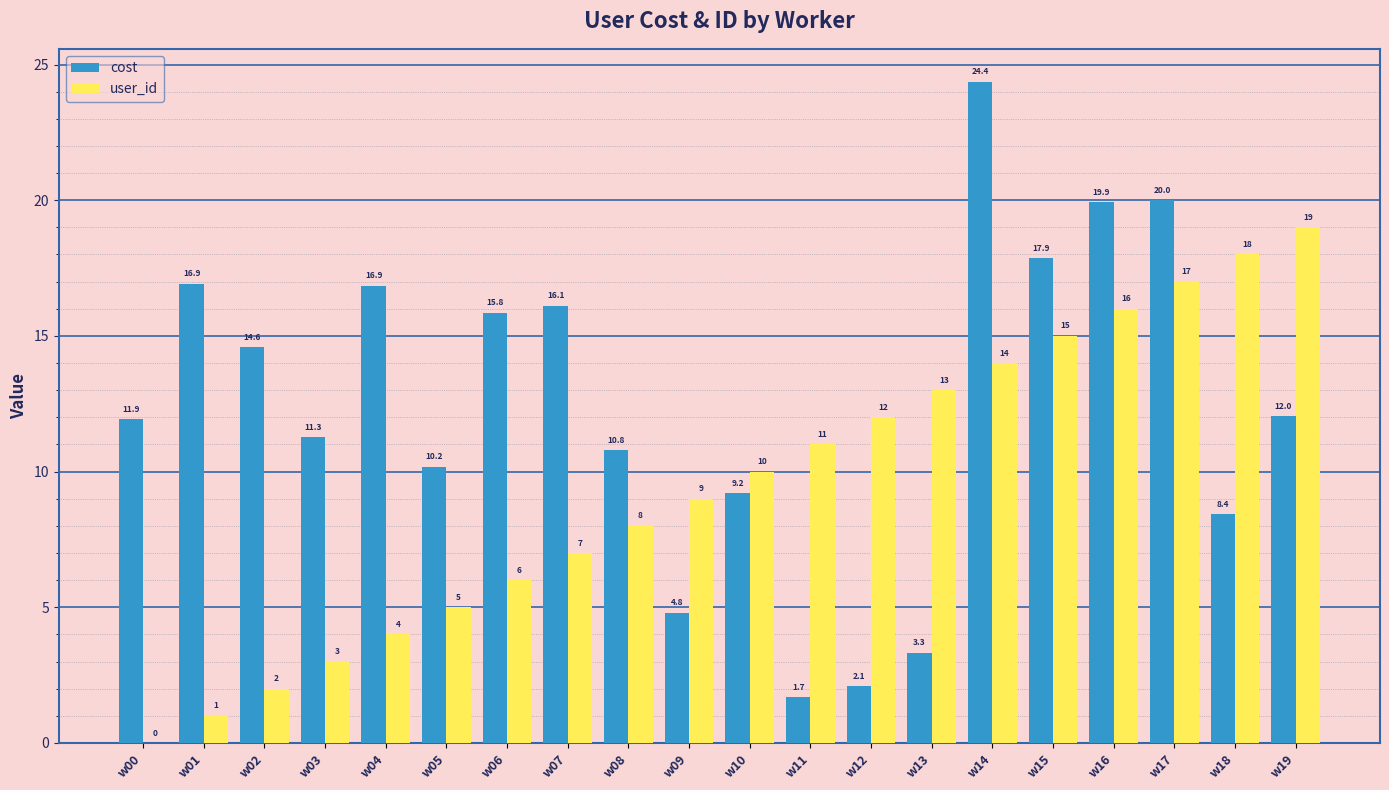

Which category has the highest value in the user_id series?

w19